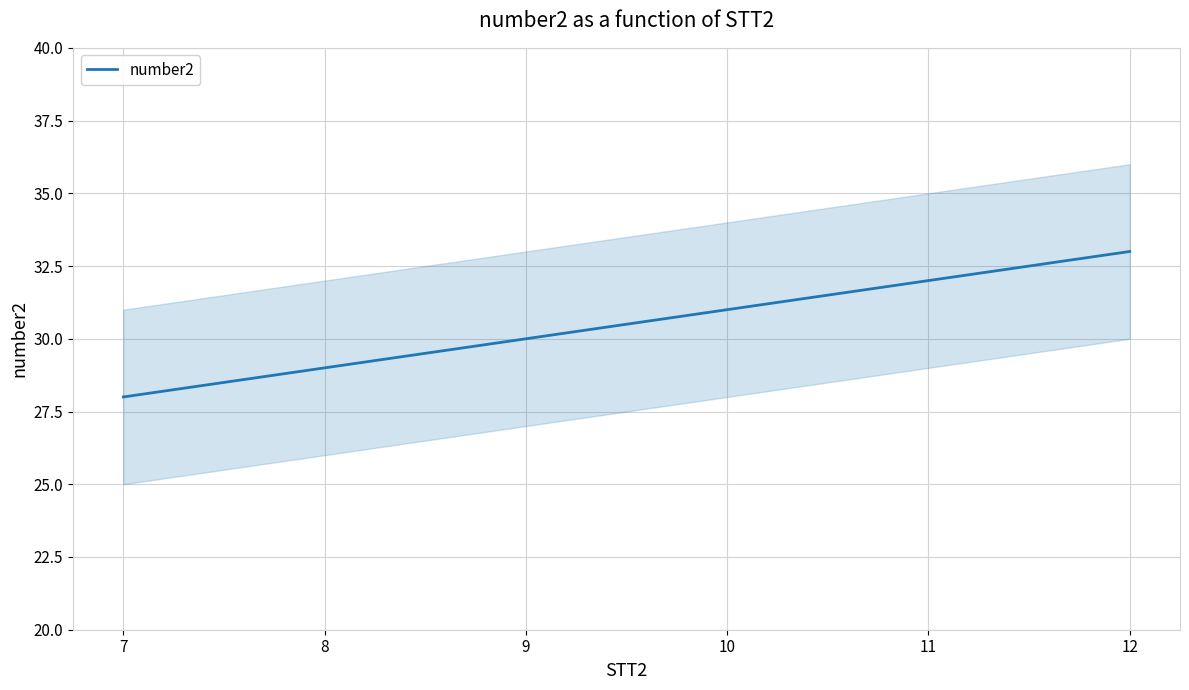

How many values are between 29 and 32?

4